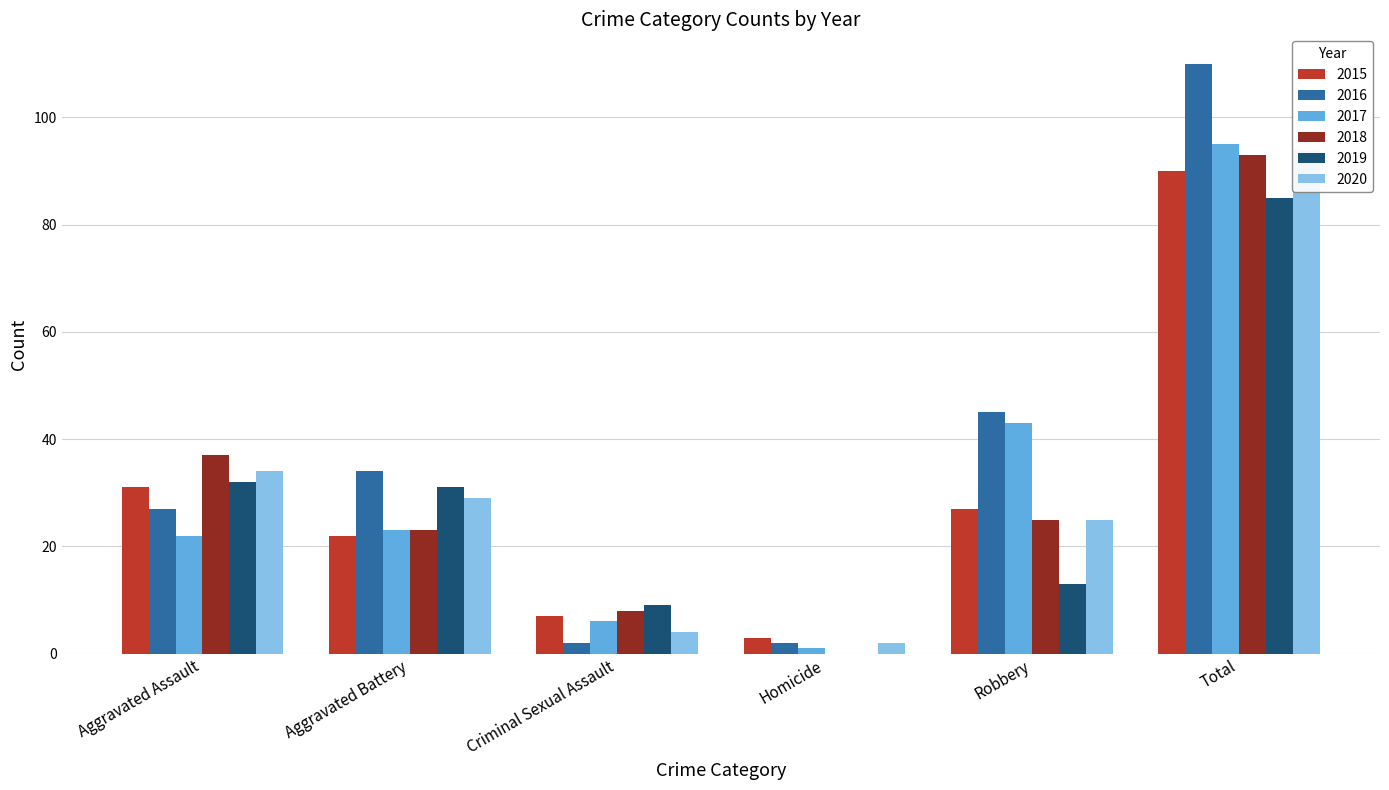

Reading right to left, transcribe all the data shown in this chart.

2015: Total=90	Robbery=27	Homicide=3	Criminal Sexual Assault=7	Aggravated Battery=22	Aggravated Assault=31
2016: Total=110	Robbery=45	Homicide=2	Criminal Sexual Assault=2	Aggravated Battery=34	Aggravated Assault=27
2017: Total=95	Robbery=43	Homicide=1	Criminal Sexual Assault=6	Aggravated Battery=23	Aggravated Assault=22
2018: Total=93	Robbery=25	Homicide=0	Criminal Sexual Assault=8	Aggravated Battery=23	Aggravated Assault=37
2019: Total=85	Robbery=13	Homicide=0	Criminal Sexual Assault=9	Aggravated Battery=31	Aggravated Assault=32
2020: Total=94	Robbery=25	Homicide=2	Criminal Sexual Assault=4	Aggravated Battery=29	Aggravated Assault=34